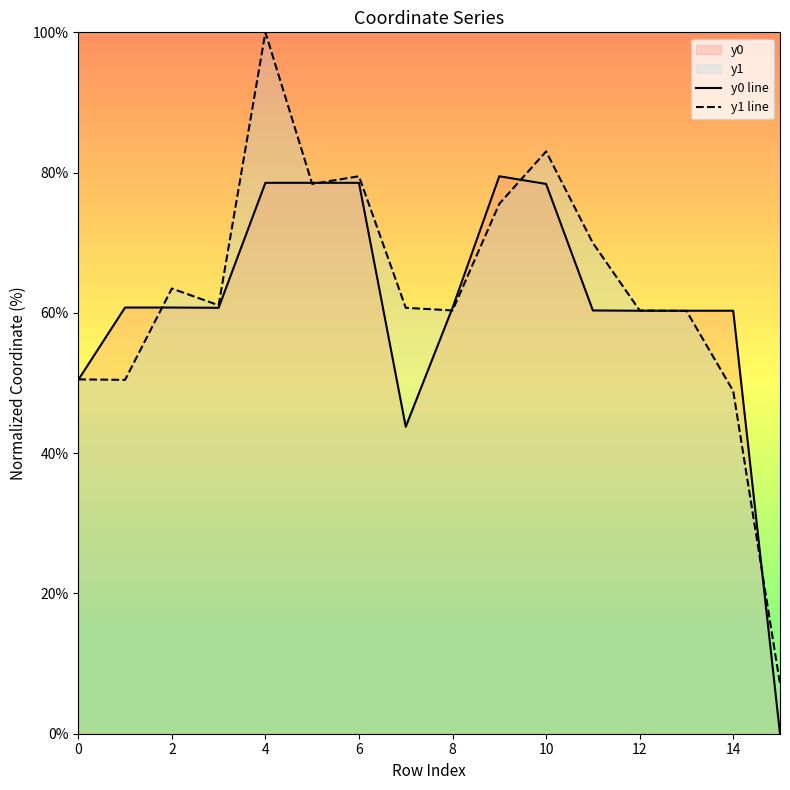

The y1 line series shows 100.0 at 4. True or false?

True